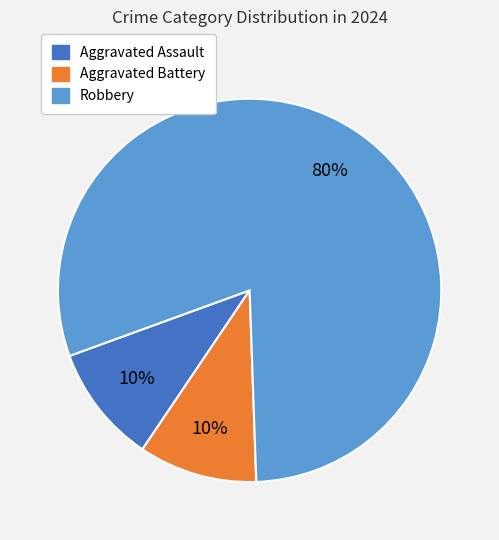

To the nearest percent, what portion does Robbery represent?

80%